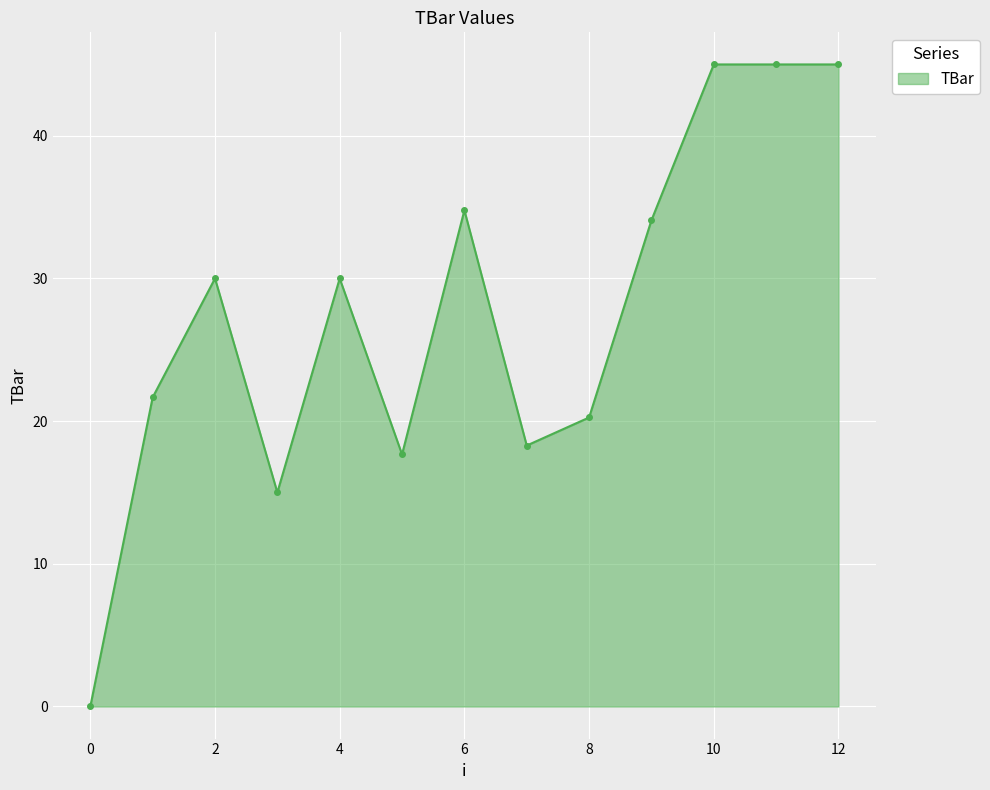

How many positive values are there?

12